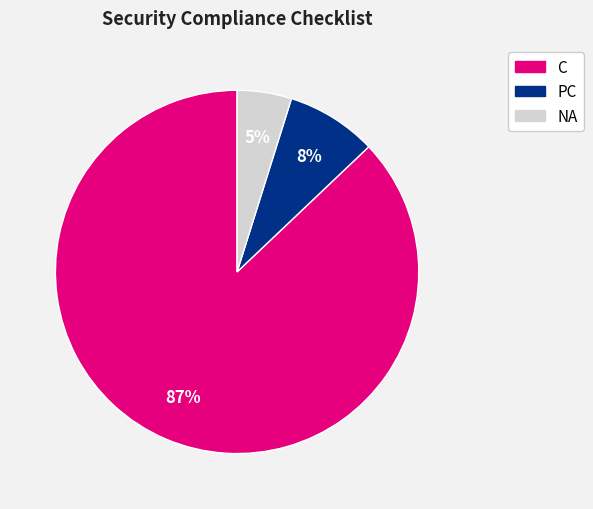

Does any single category account for the majority?

Yes